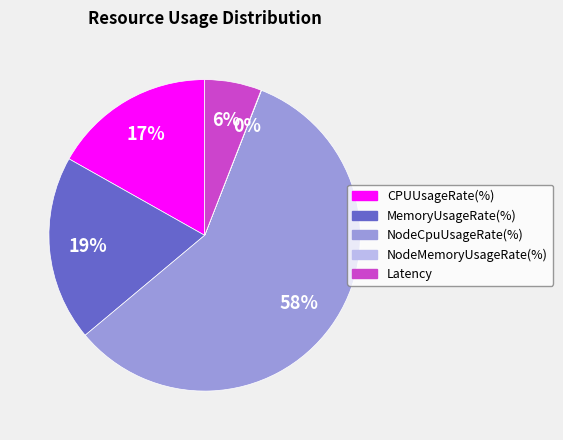

True or false: NodeCpuUsageRate(%) accounts for 58% of the total.

True